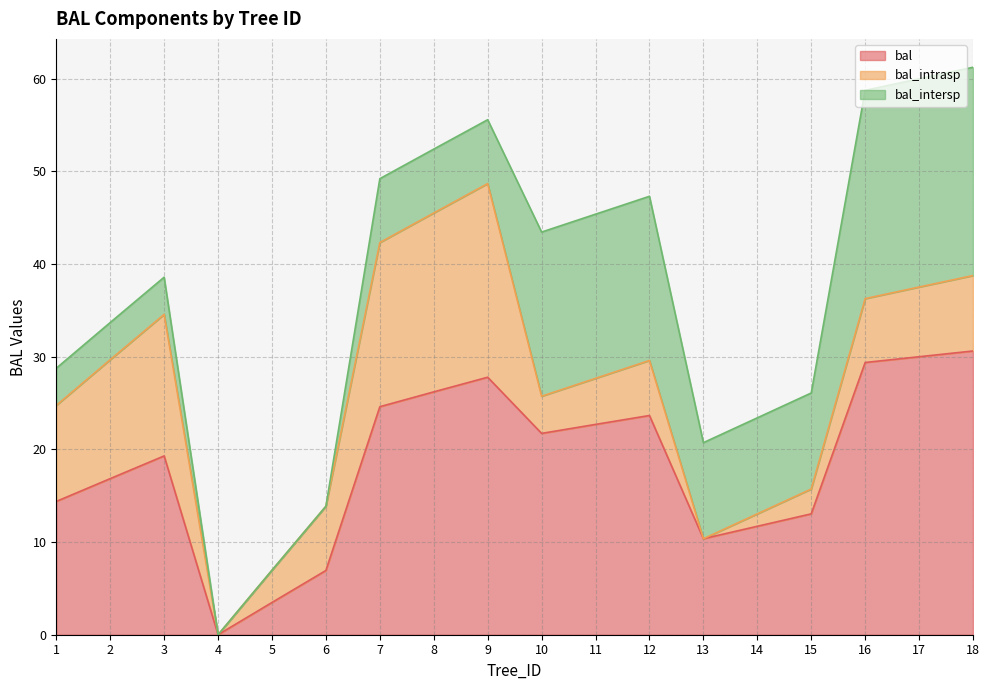

What is the total value across all series at 5?

7.0